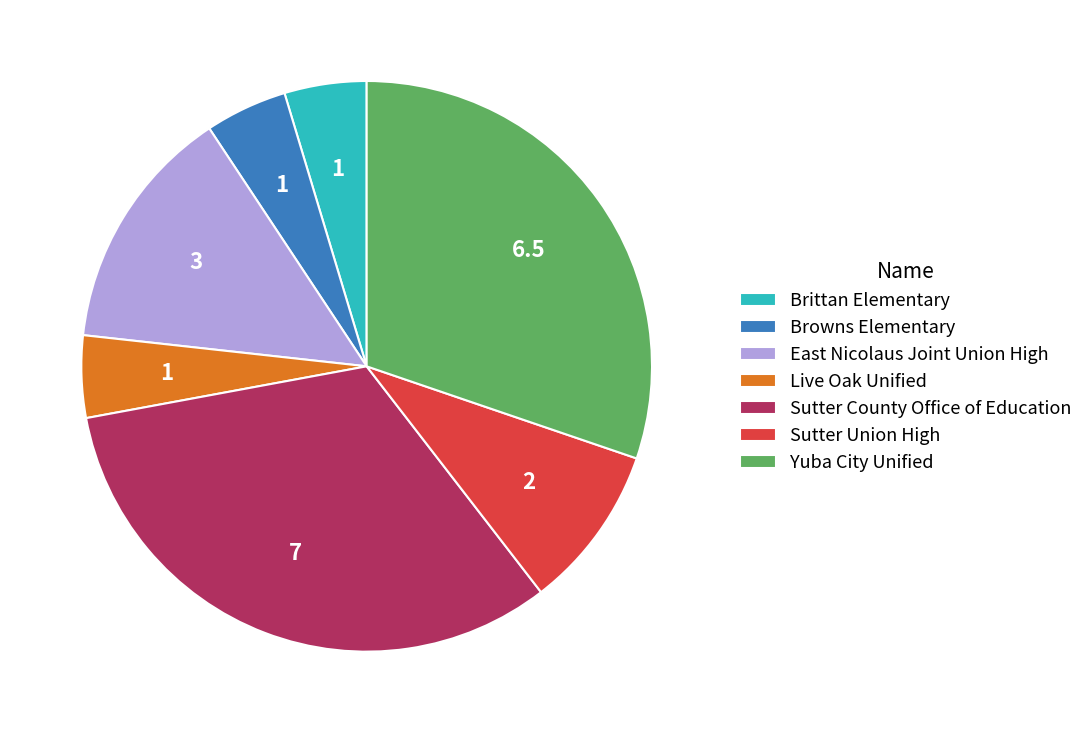

Does Yuba City Unified account for over 50% of the chart?

No